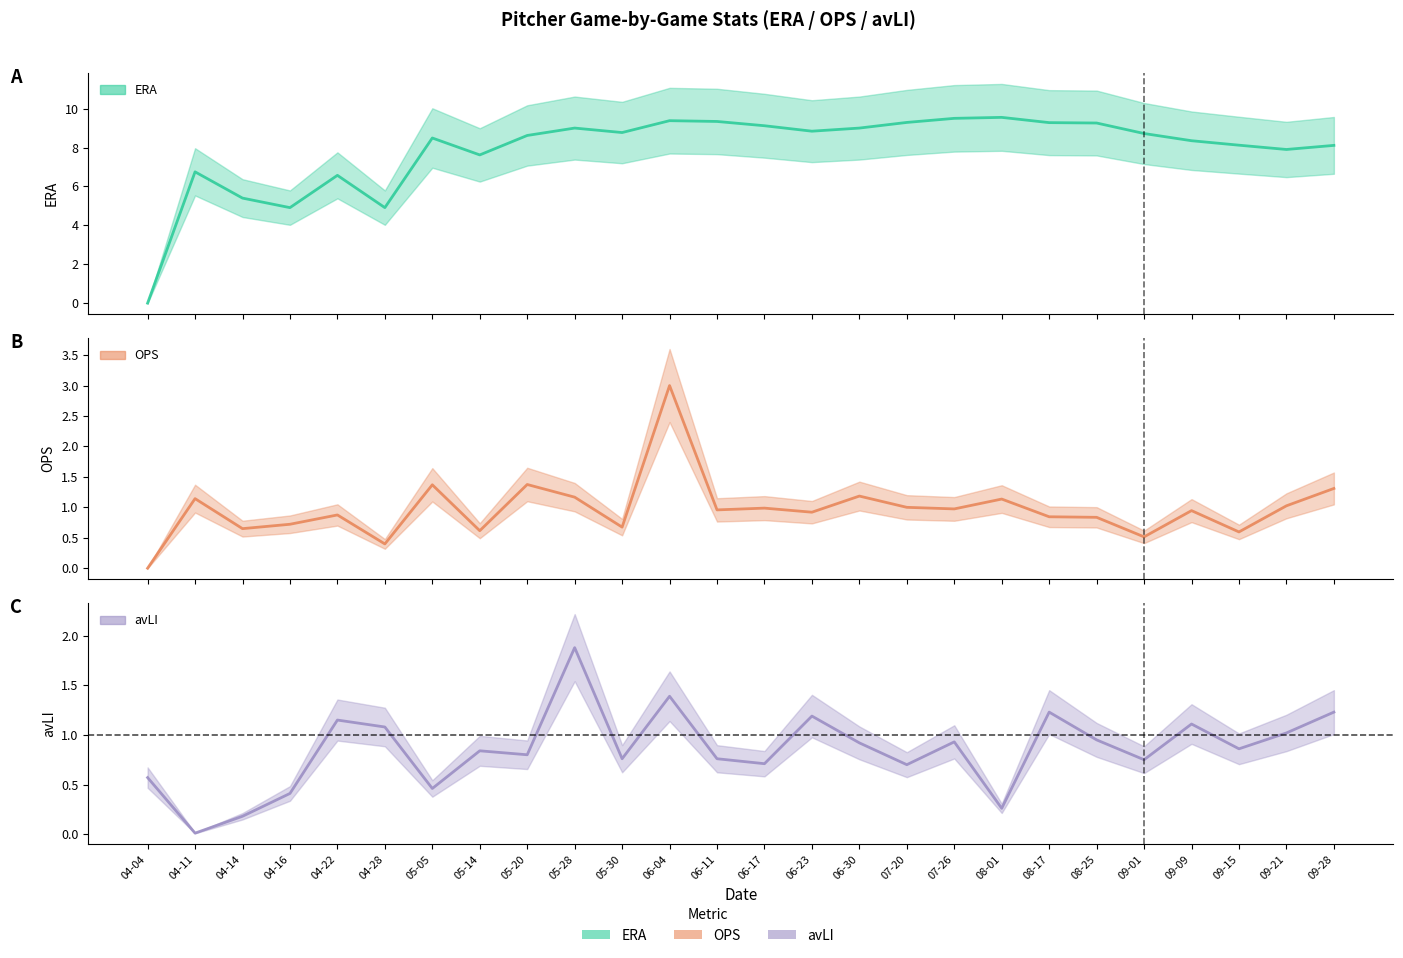

What is the value of the OPS point at the 14th from the left?

1.0